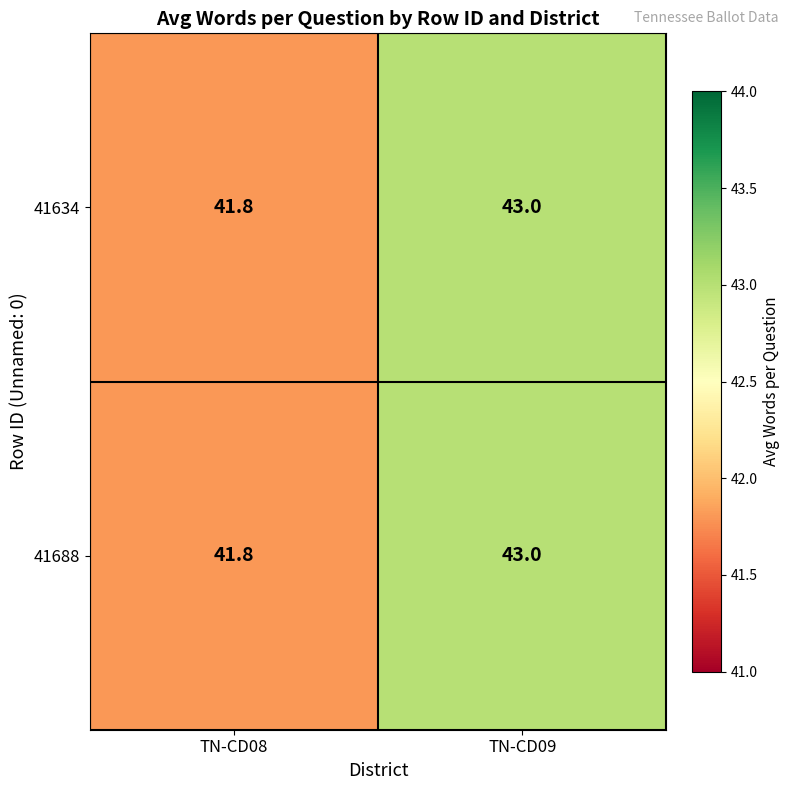

What is the difference between the maximum and minimum values in the 41688 series?

1.2